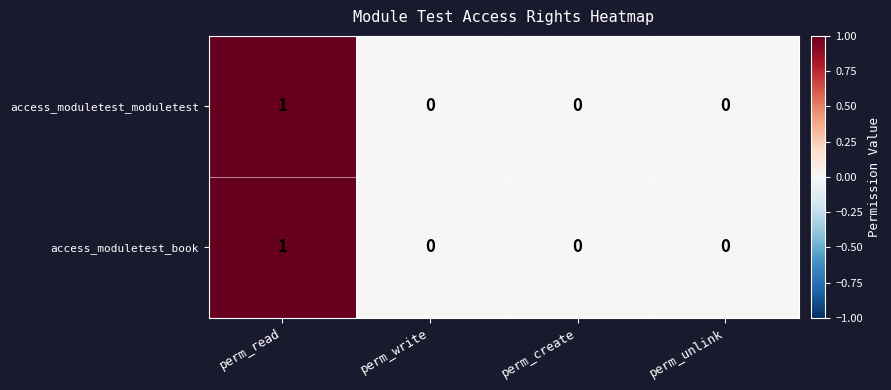

True or false: access_moduletest_moduletest has a value of 0 at perm_create.

True